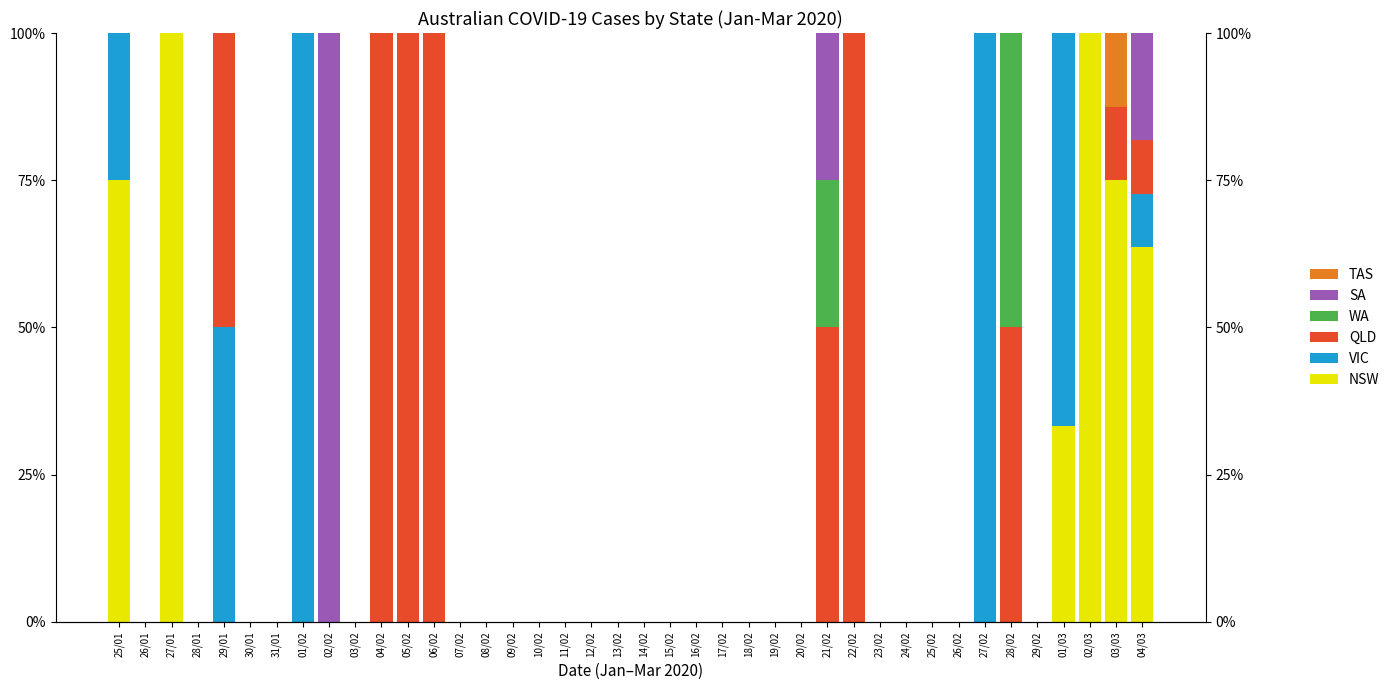

How many positive values does the WA series have?

2